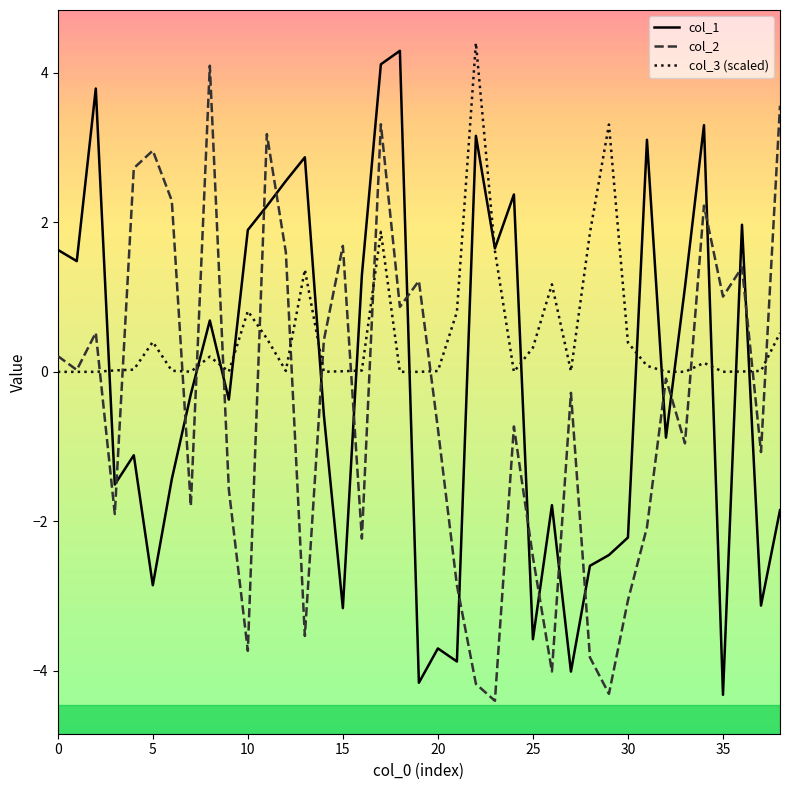

Which series has the largest total across all categories?

col_3 (scaled)